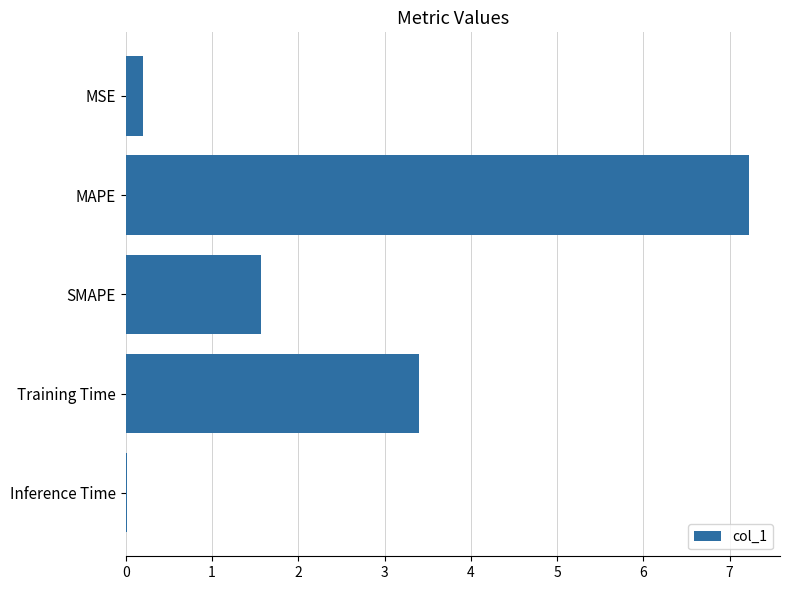

What is the greatest value displayed?

7.2